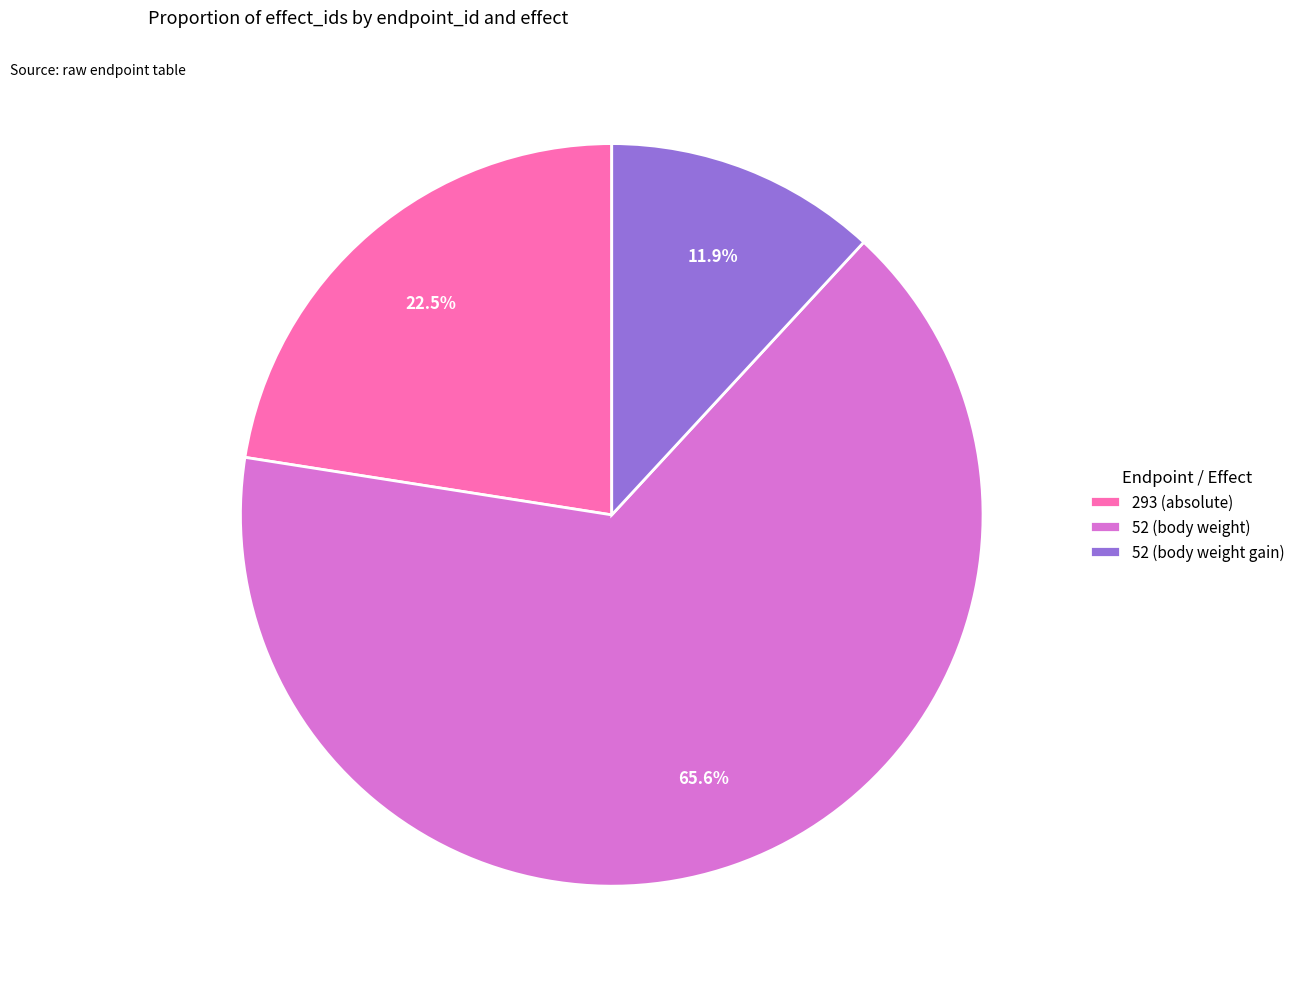

Count the number of slices in the pie.

3